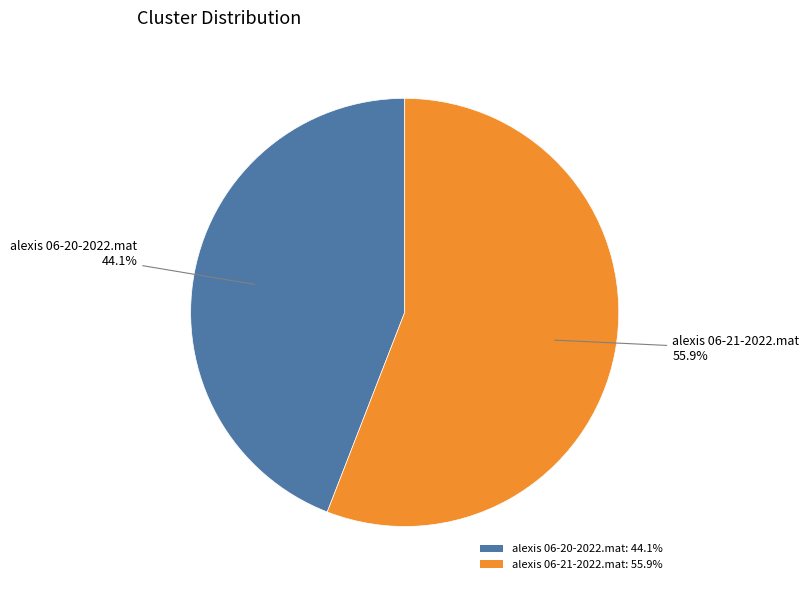

What is the total percentage of alexis 06-20-2022.mat and alexis 06-21-2022.mat?

100.0%